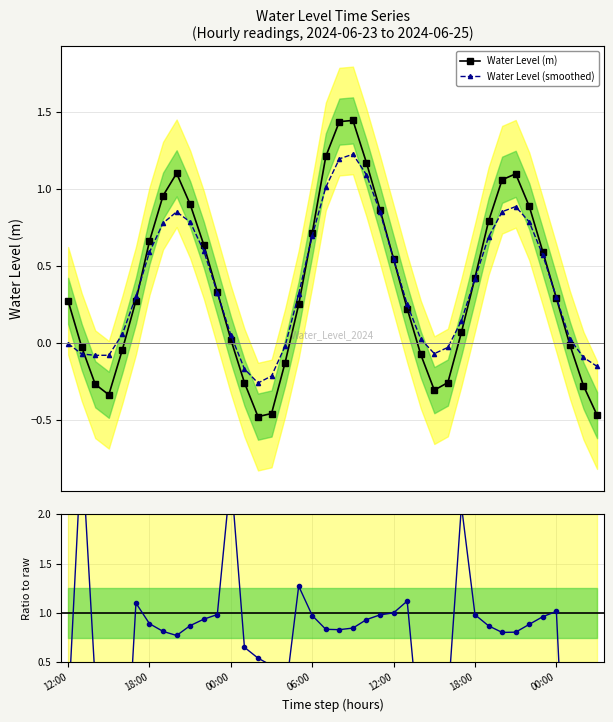

How many lines are shown in the chart?

3